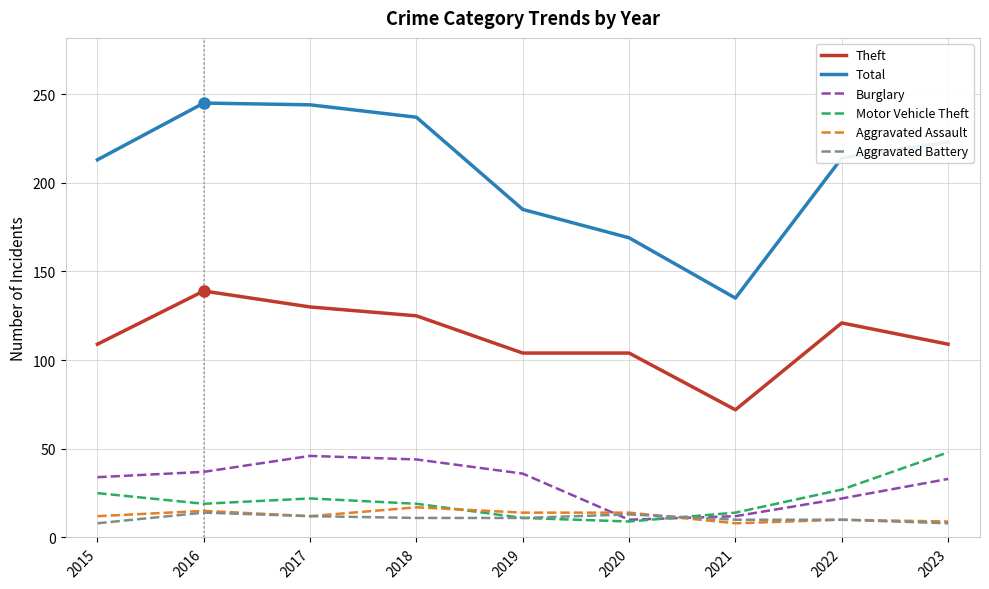

True or false: Total and Aggravated Battery intersect in this chart.

False